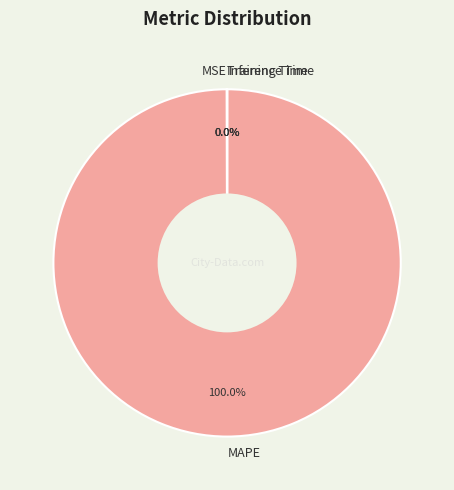

Does any single category account for the majority?

Yes